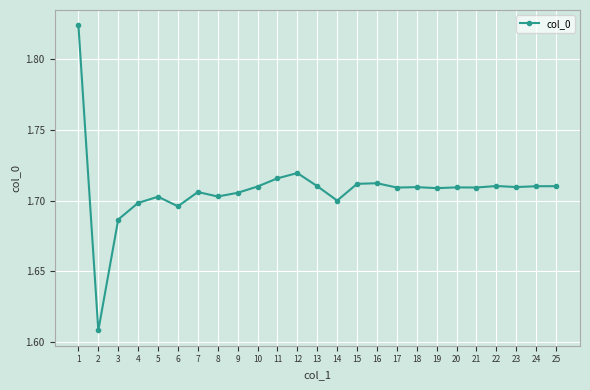

The chart shows a value of 1.7 at 3. True or false?

True